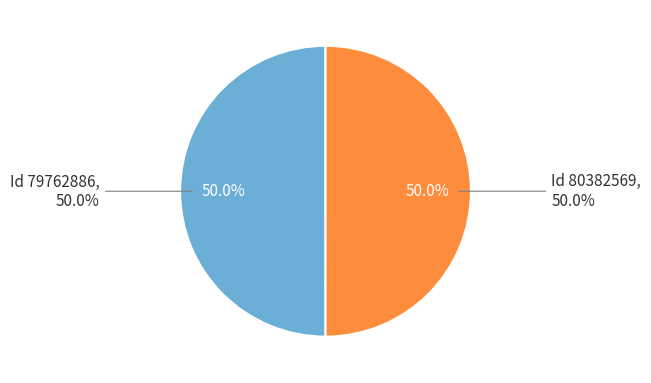

Approximately how many times larger is the value at 80382569 compared to 79762886?

1.0